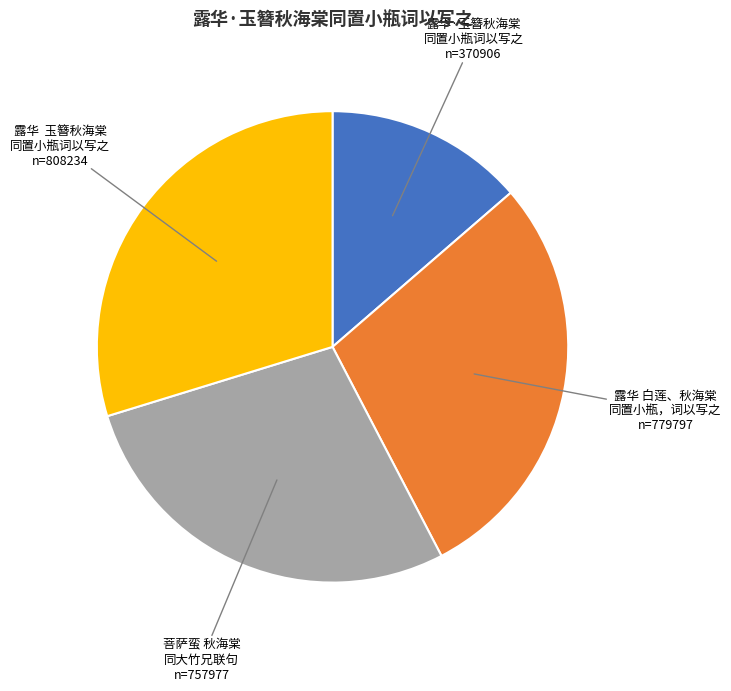

Is there a majority slice in this chart?

No